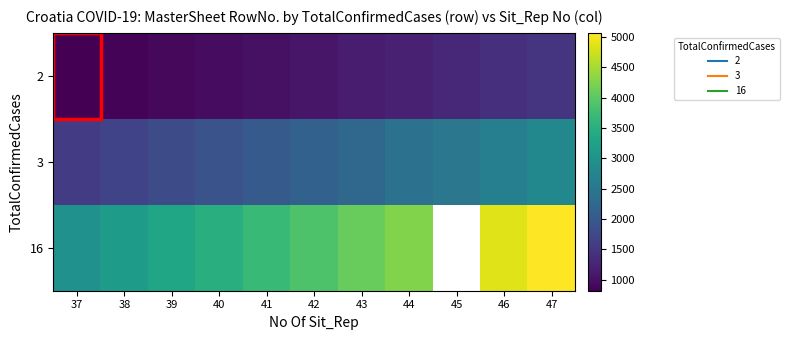

Between 40 and 47, which is larger?

47